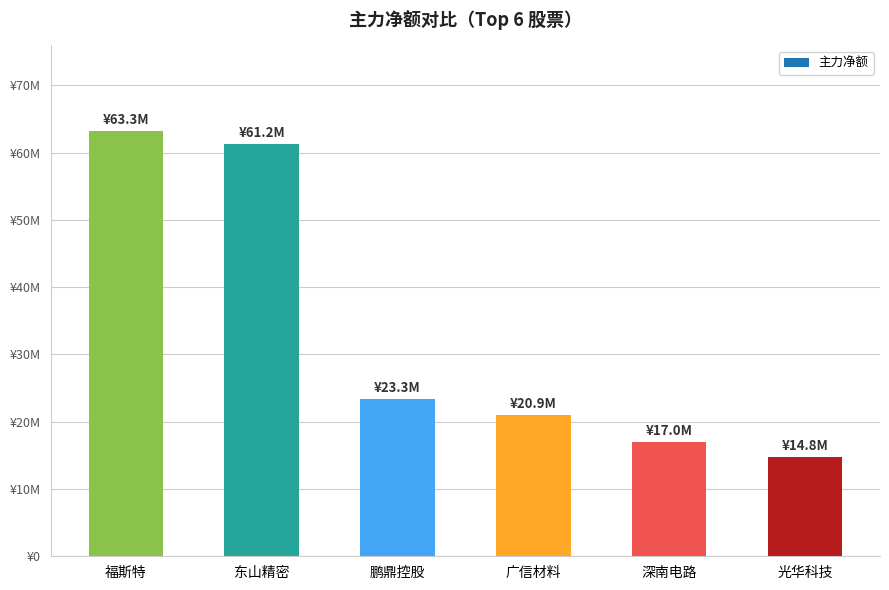

Rank the categories by value from lowest to highest.

光华科技, 深南电路, 广信材料, 鹏鼎控股, 东山精密, 福斯特